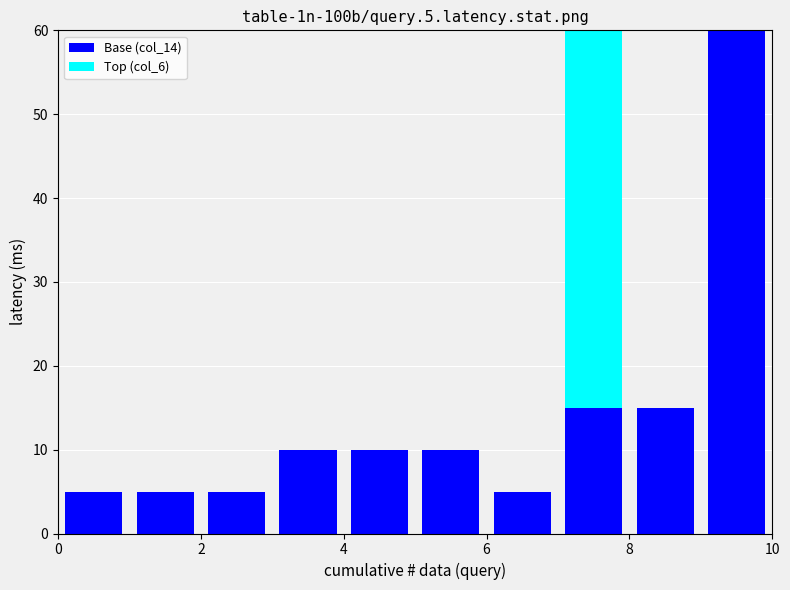

What is the difference between the maximum and minimum values in the Base (col_14) series?

65